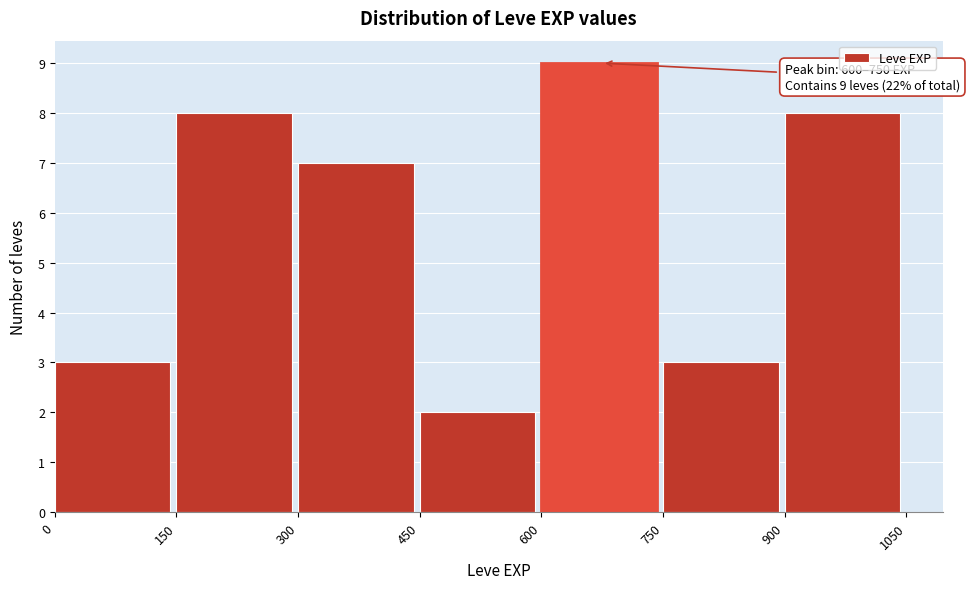

Over which range of the x-axis is the bar tallest?

600 to 750